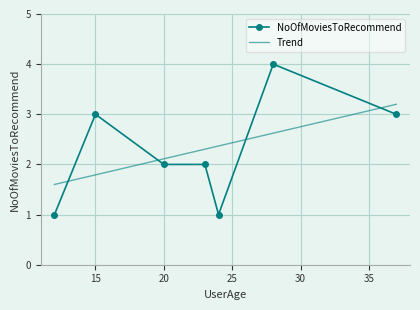

What is the value of the 6th point from the left?

4